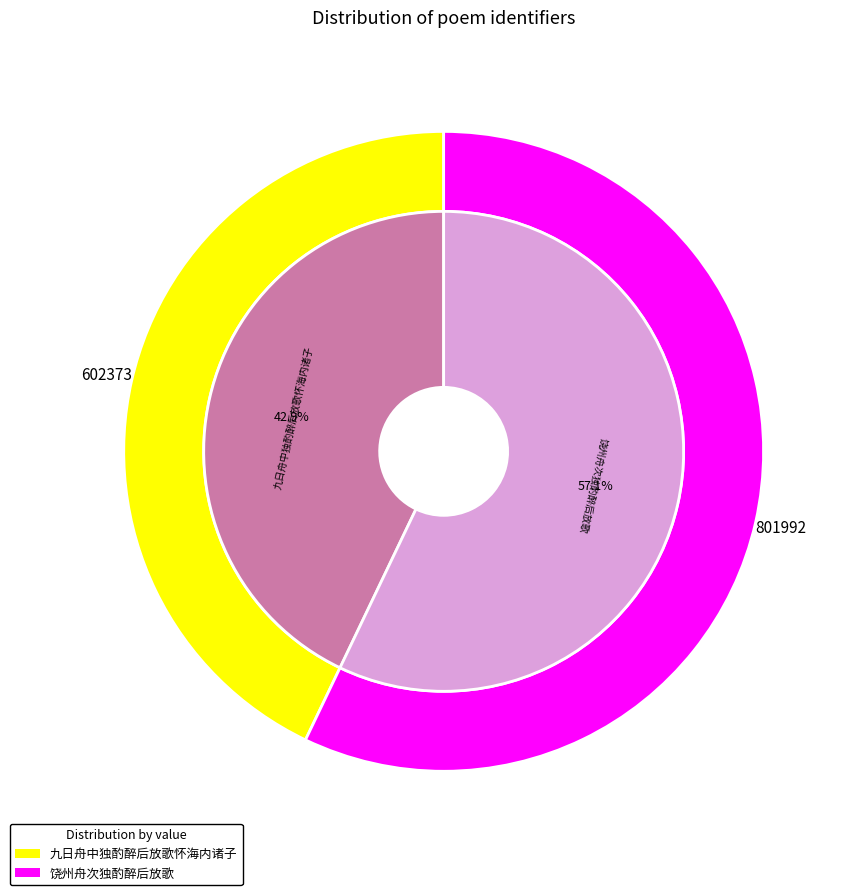

To the nearest percent, what is the average slice percentage?

50%